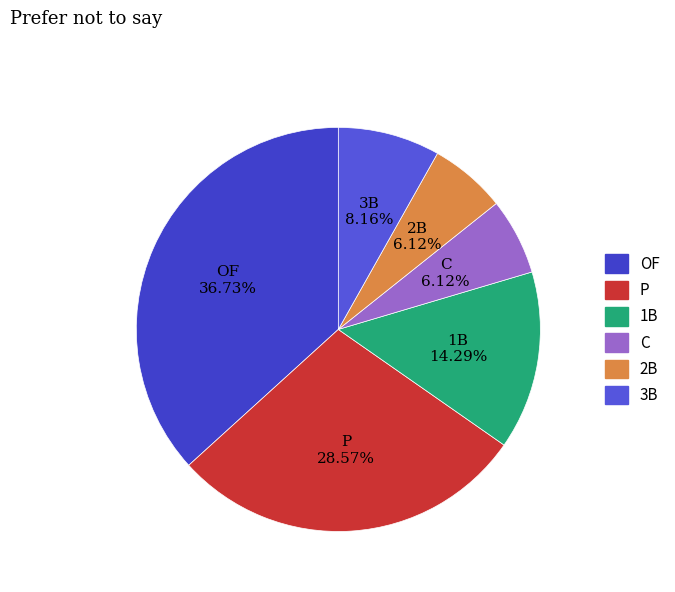

Which category has the biggest portion of the pie?

OF